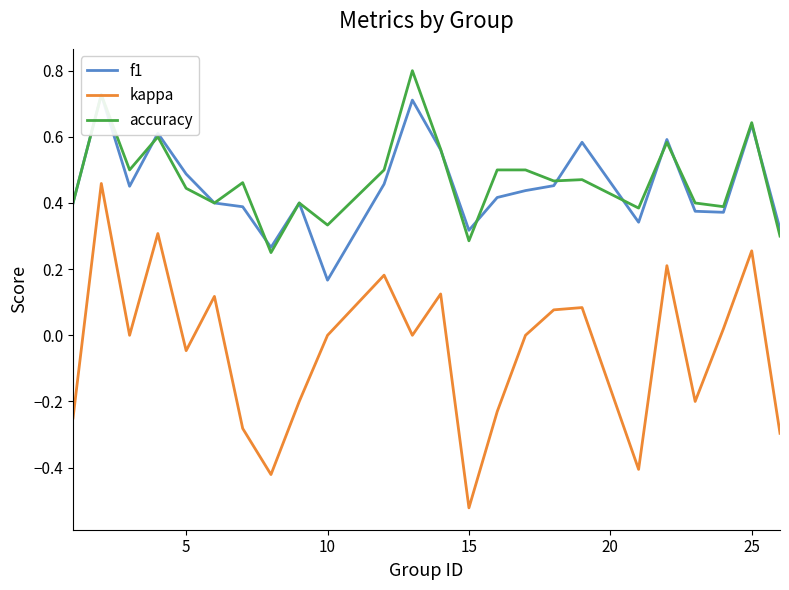

At which label does kappa reach its minimum?

15